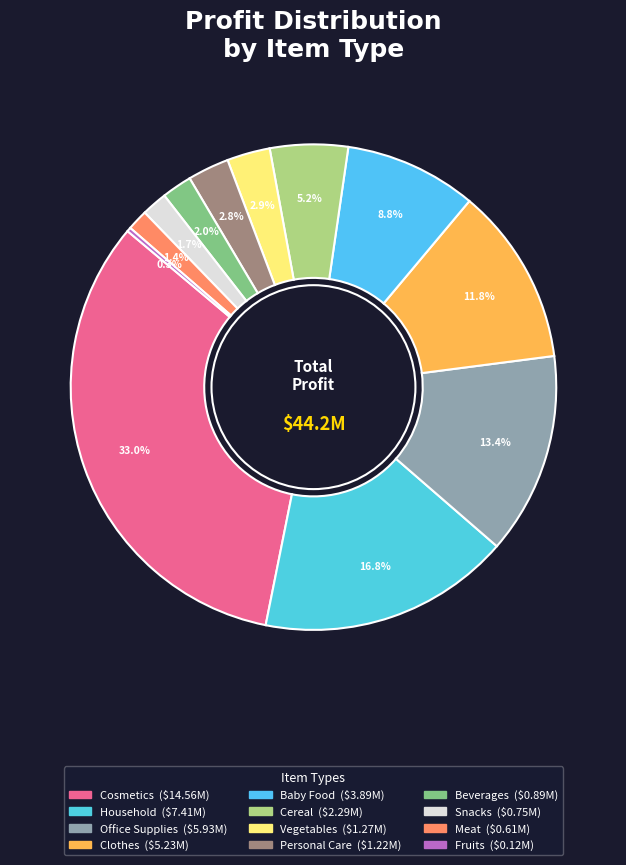

How many slices are in this pie chart?

12